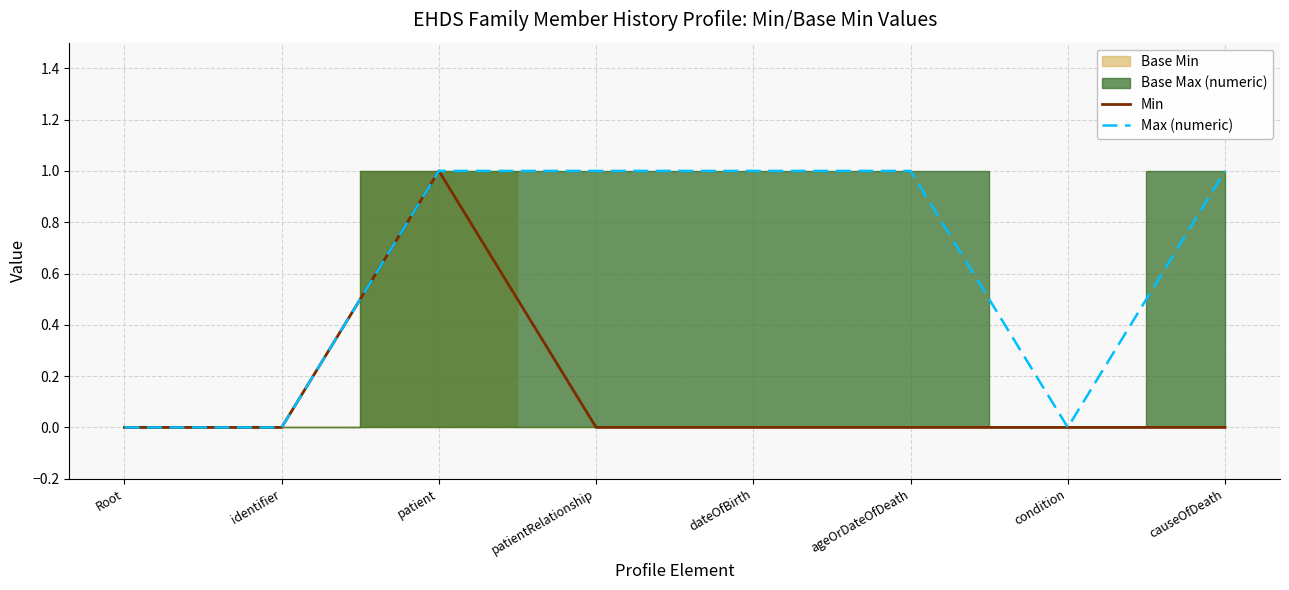

What position from the left is Root?

1